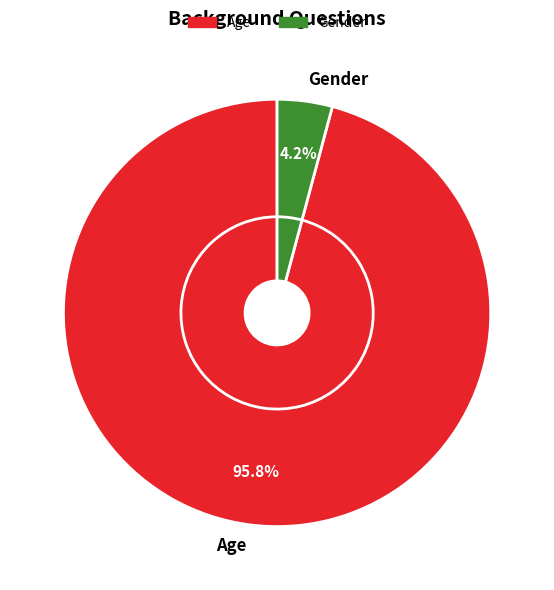

Is Age the majority of the pie?

Yes